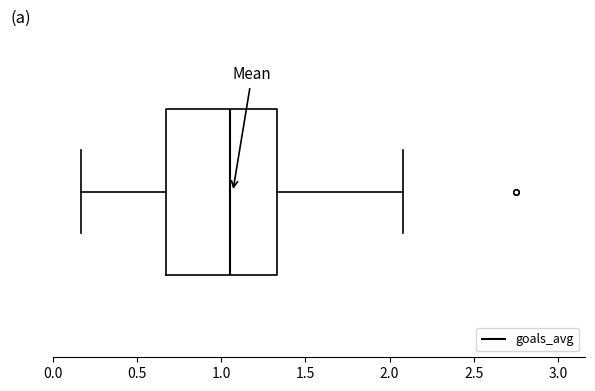

Transcribe this box plot: give where the median line is, the range the box spans, and where the two whiskers end, as read against the x-axis. The values are not printed on the chart, so give them approximately, as read against the axis.

median 1.05, box 0.65 to 1.35, whiskers 0.15 to 2.10